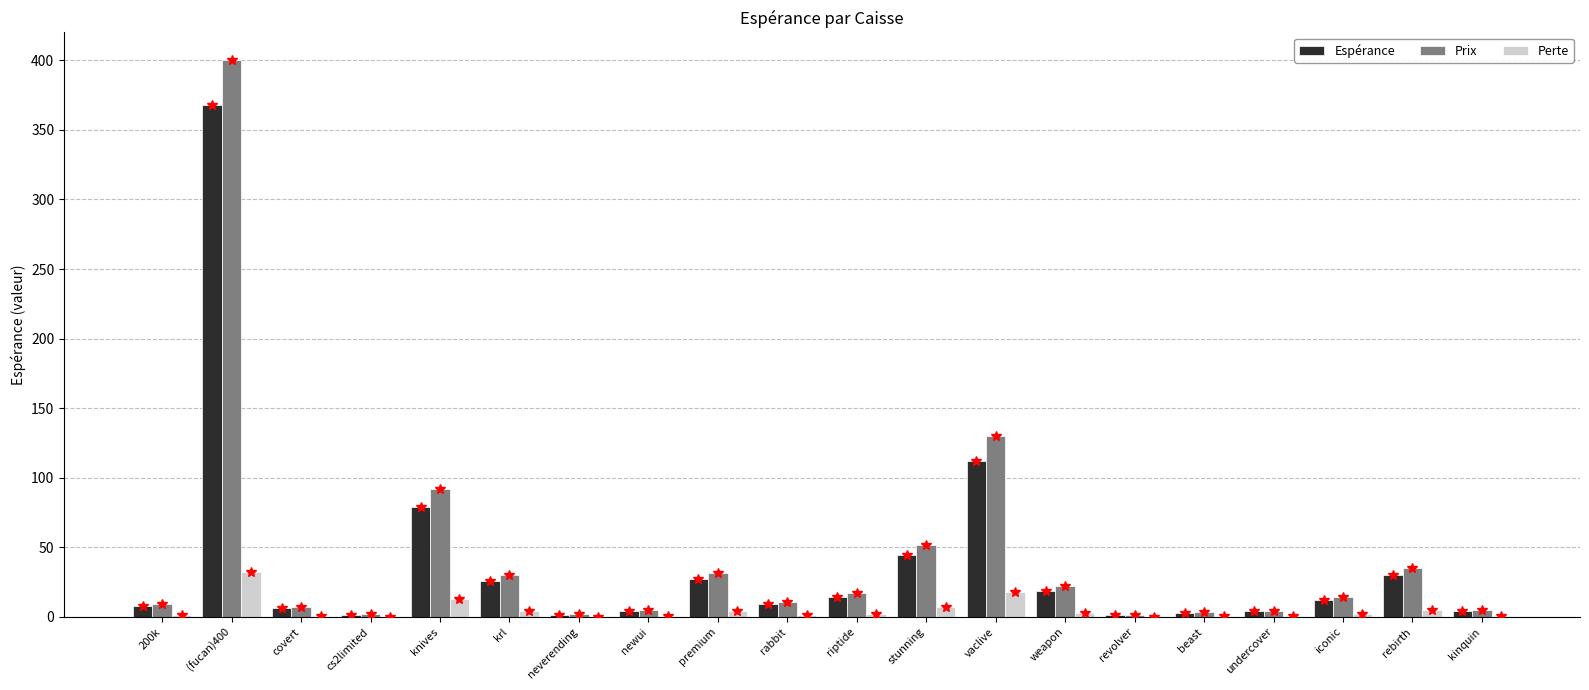

What is the sum of all Prix values?

875.3